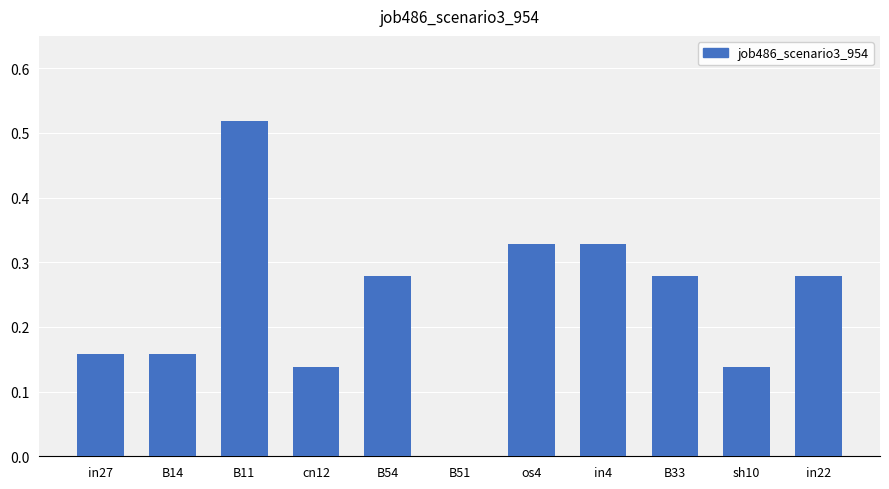

At which category does the chart reach its peak across all series?

B11